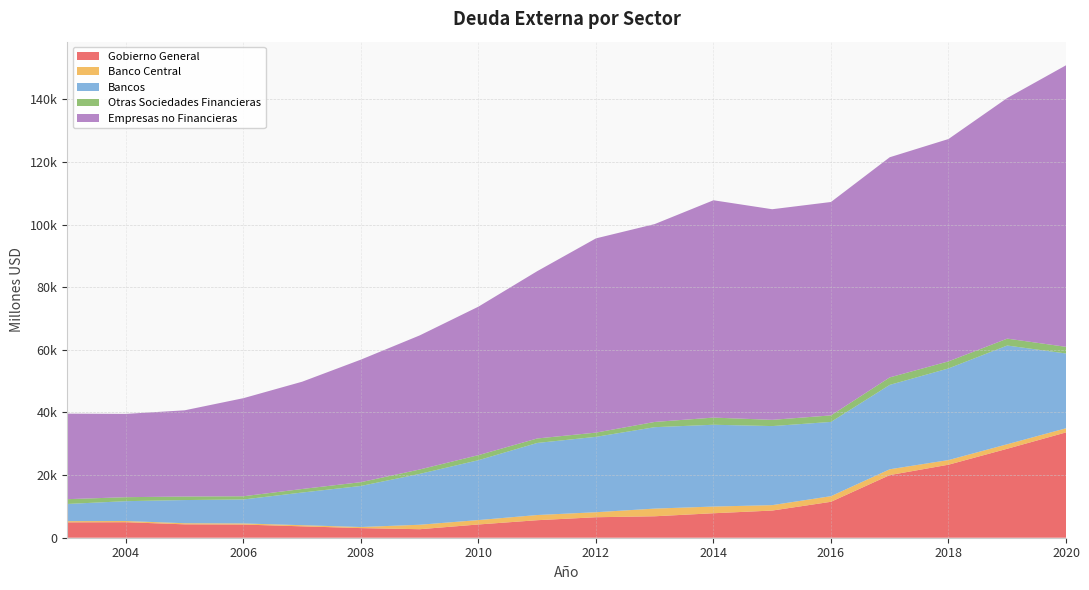

Reading left to right, list all the values displayed in this chart.

Gobierno General: 4912	4954	4275	4205	3637	3073	2716	4232	5592	6541	6848	7815	8674	11476	19998	23314	28406	33628
Banco Central: 385	384	355	354	363	346	1428	1408	1656	1602	2454	2138	1731	1793	1857	1484	1443	1322
Bancos: 5484	6334	7397	7656	10433	13110	16239	19115	23010	24070	25993	26119	25244	23708	26947	29260	31520	23878
Otras Sociedades Financieras: 1528	1274	1124	1023	1126	1213	1408	1617	1429	1350	1672	2284	1990	2083	2390	2250	2202	2125
Empresas no Financieras: 27310	26594	27532	31318	34257	39131	42805	47410	53420	62016	63179	69393	67246	68138	70291	70996	76826	89892